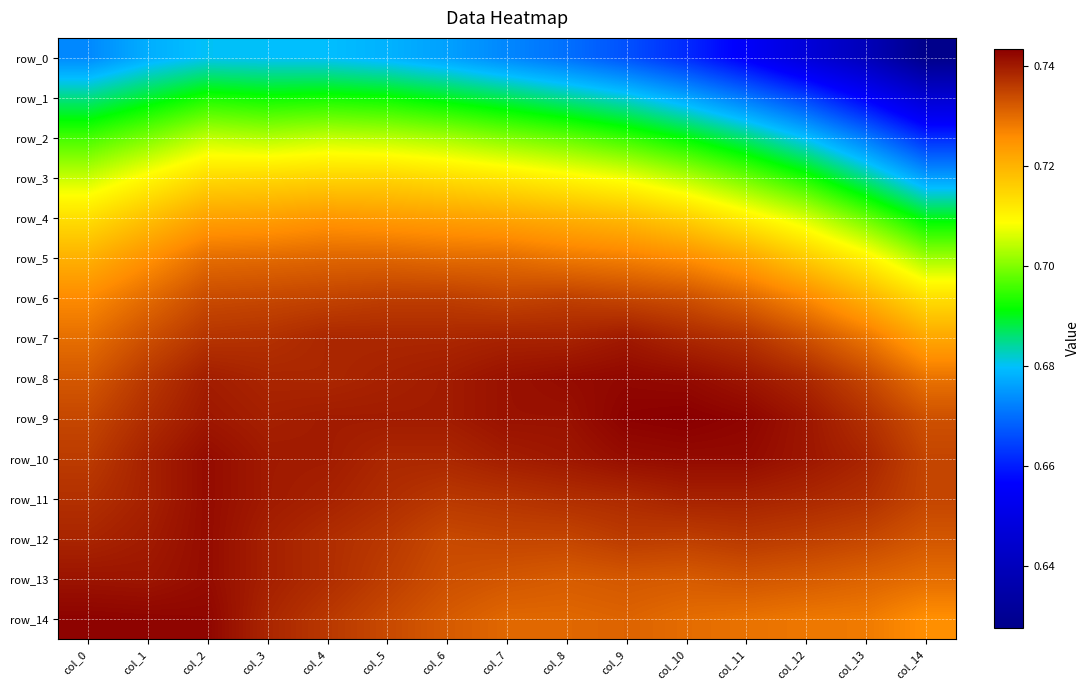

What is the minimum value shown in the chart?

0.6